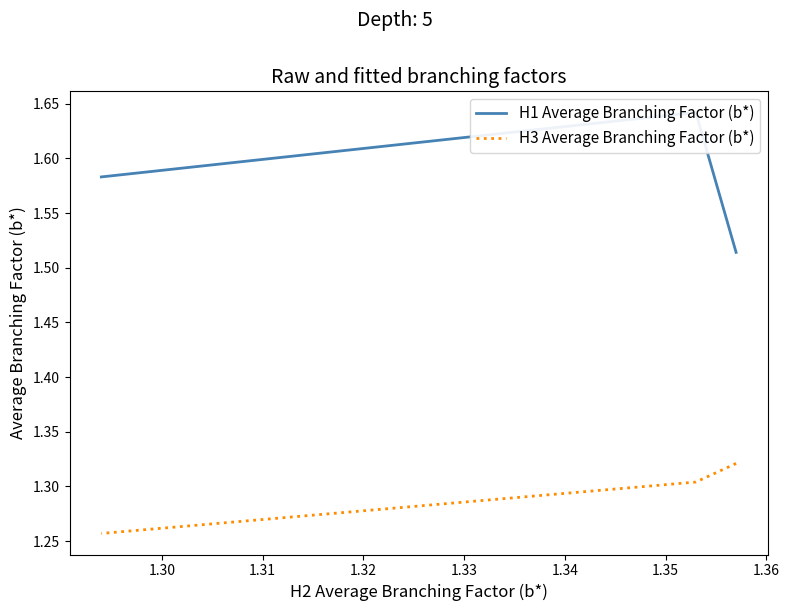

What is the difference between the highest and lowest values at 1.31?

0.3